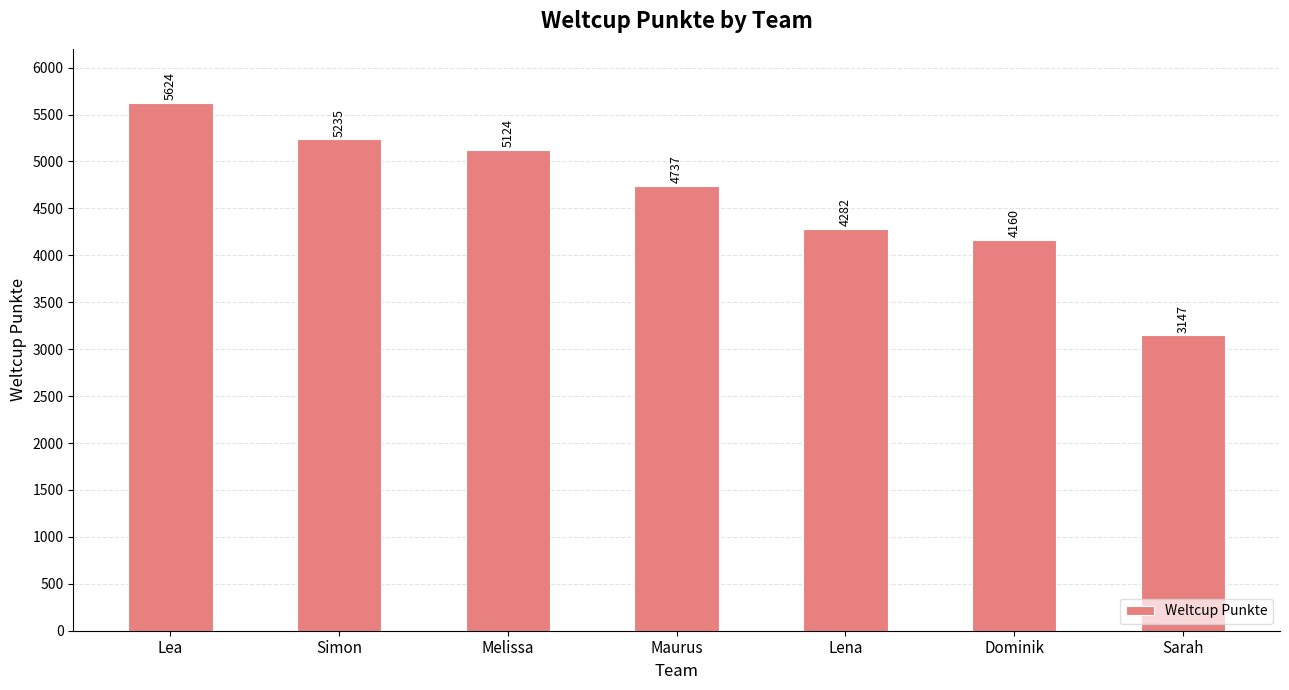

What is the change in value from Lea to Melissa?

-500